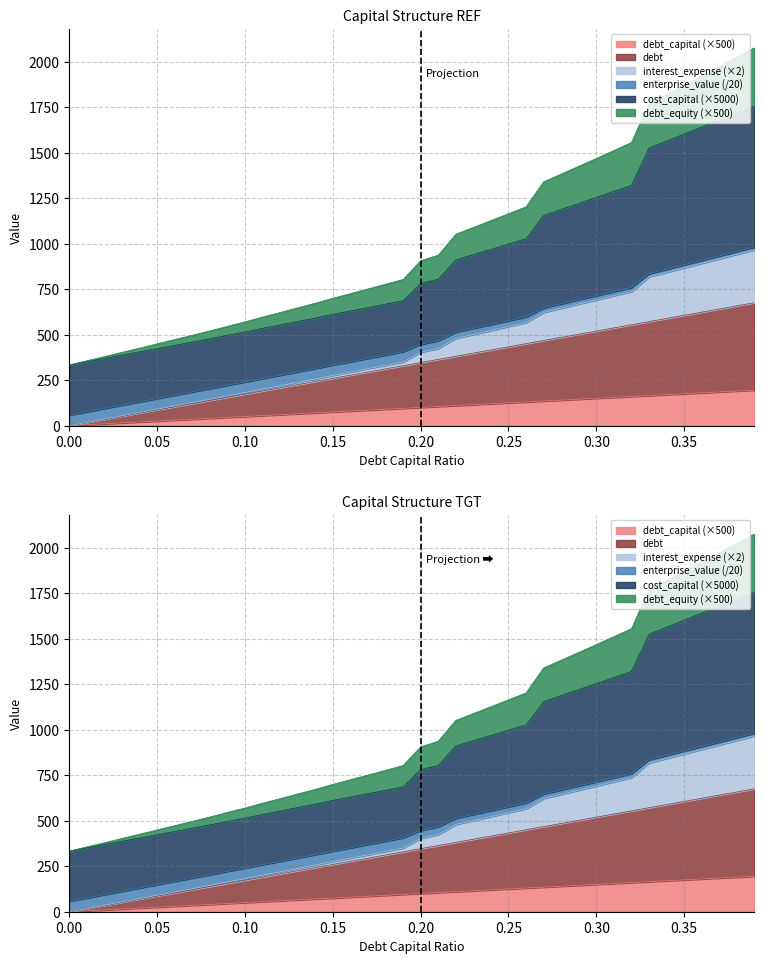

True or false: interest_expense has a value of 904.6 at 0.12.

False